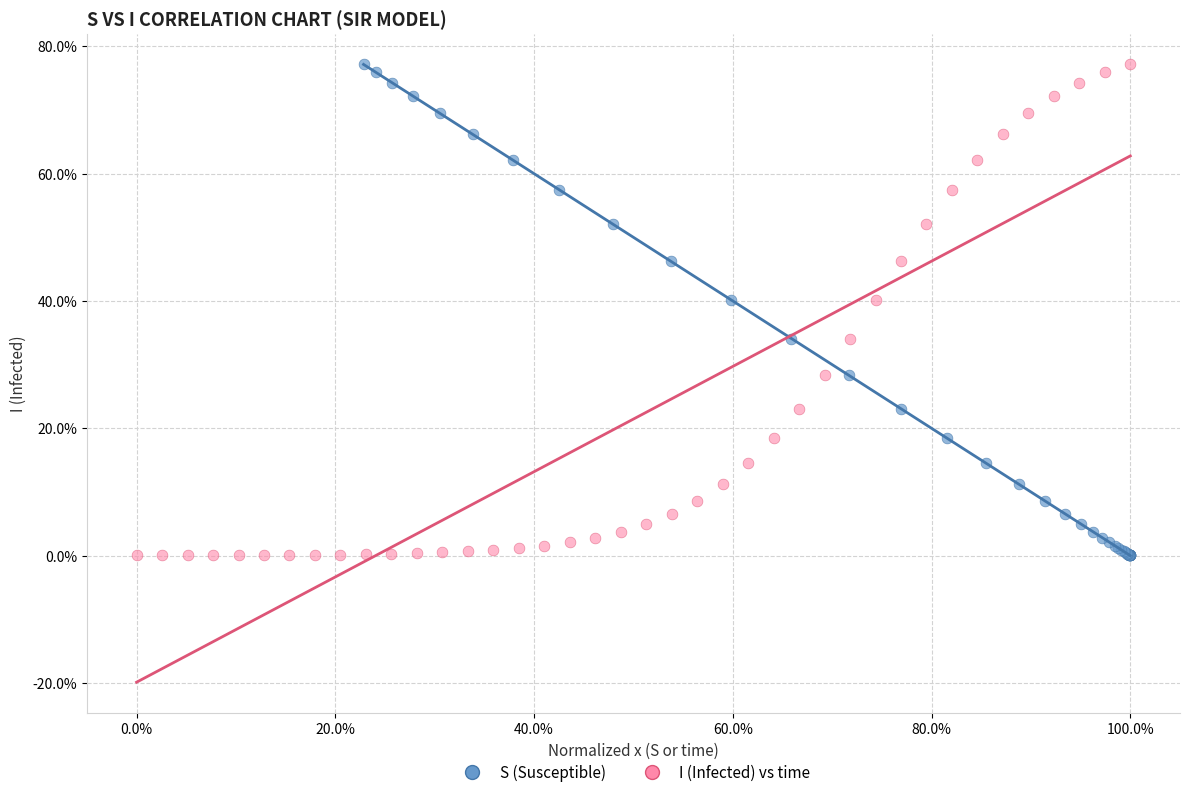

What are all the series names shown in the legend?

S (Susceptible), I (Infected) vs time